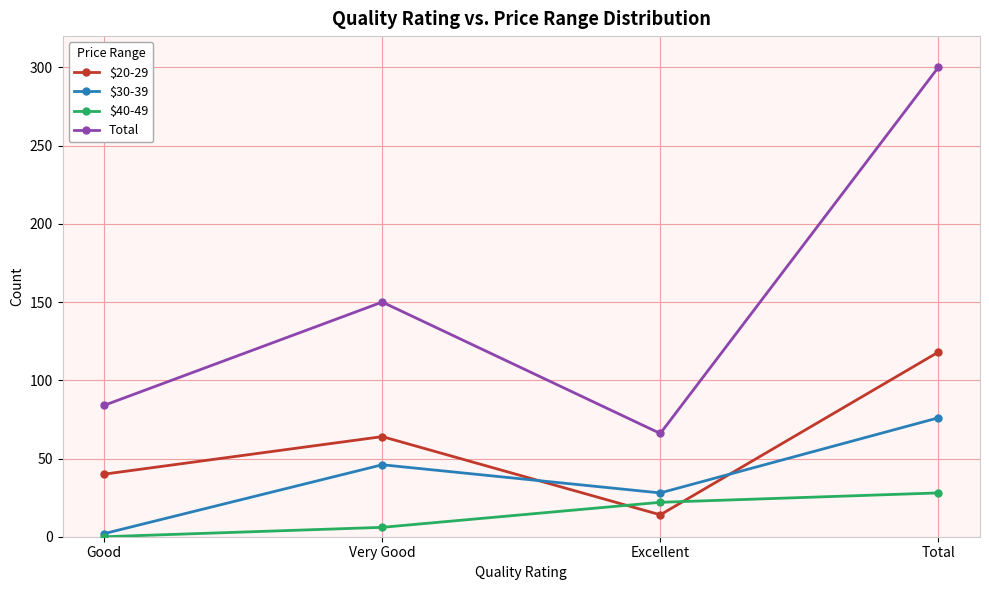

What is the difference between the highest and lowest values at Total?

272